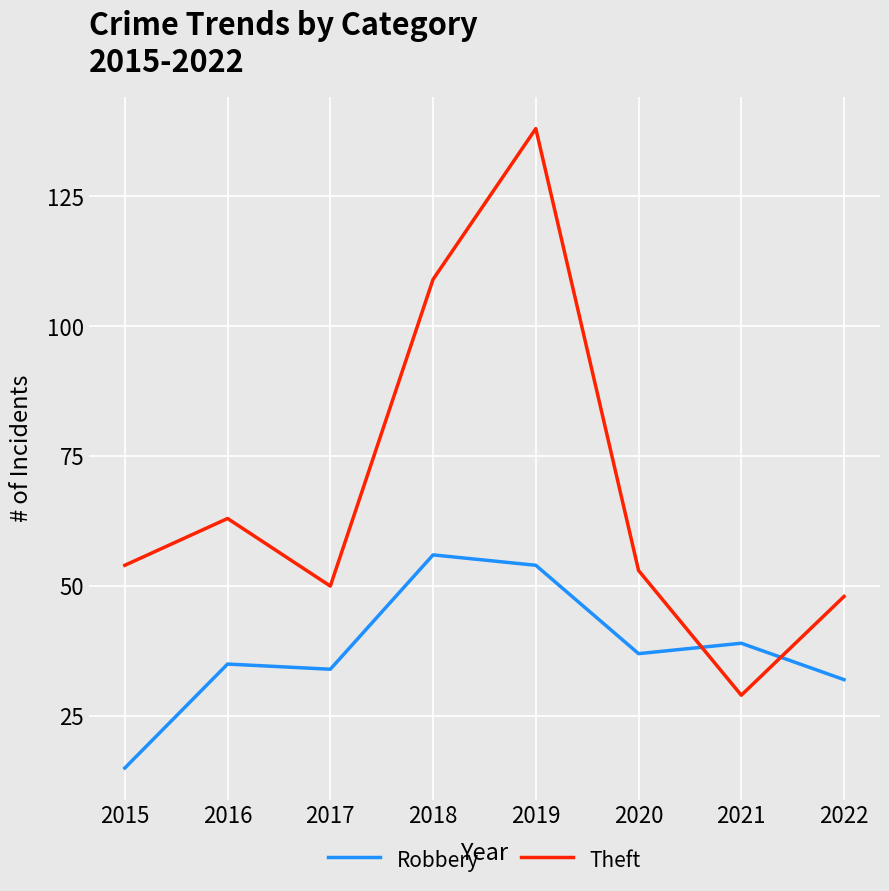

What is the difference between the highest and lowest values at 2017?

16